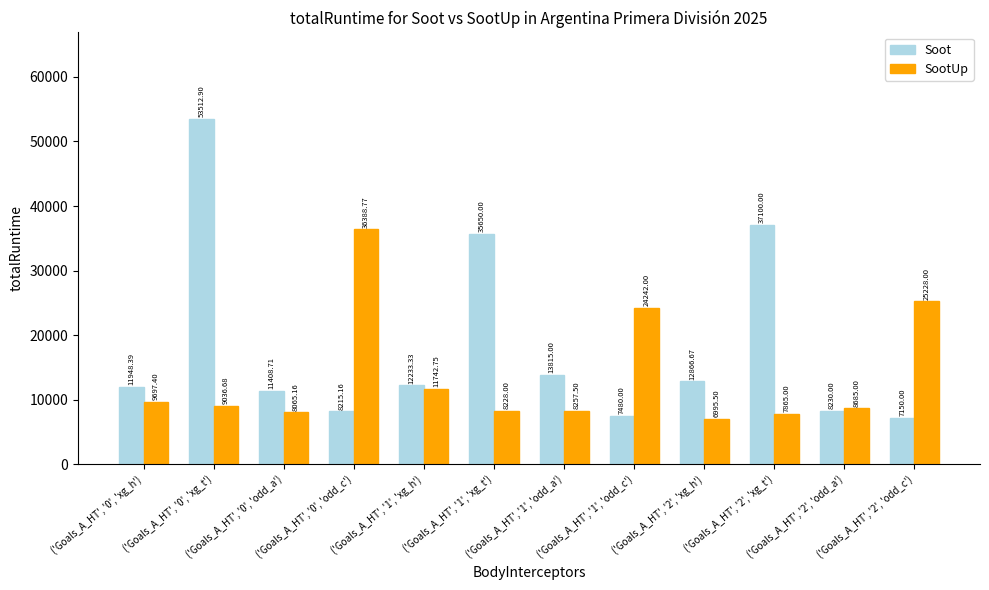

What is the sum of all SootUp values?

164431.8